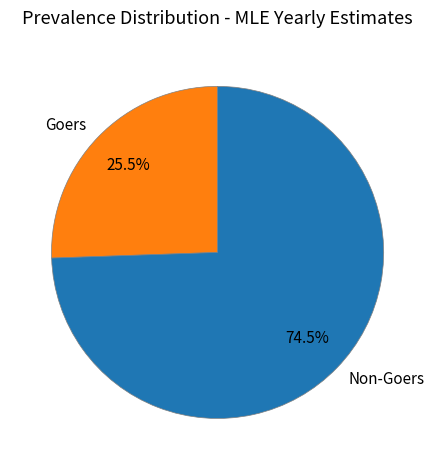

Does Non-Goers represent more than half of the total?

Yes